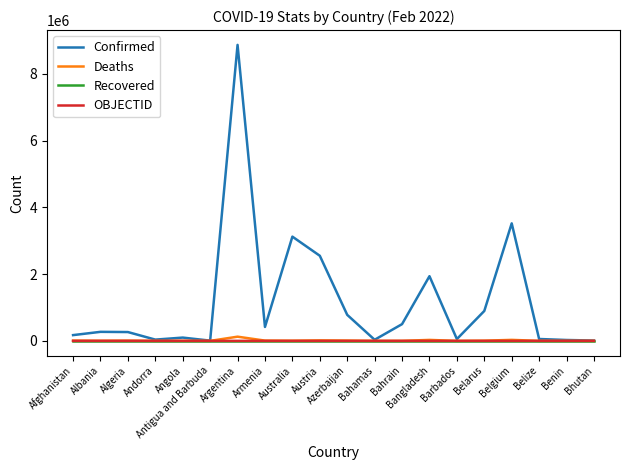

At which category is the sum across all series the highest?

Argentina